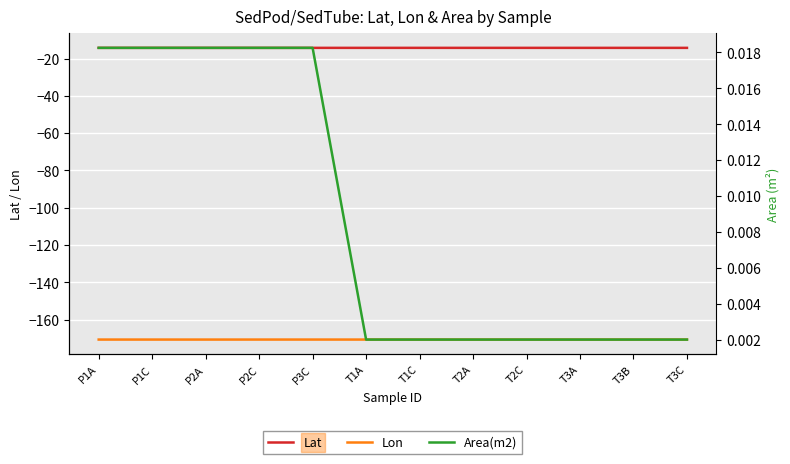

How many categories are shown in the chart?

12